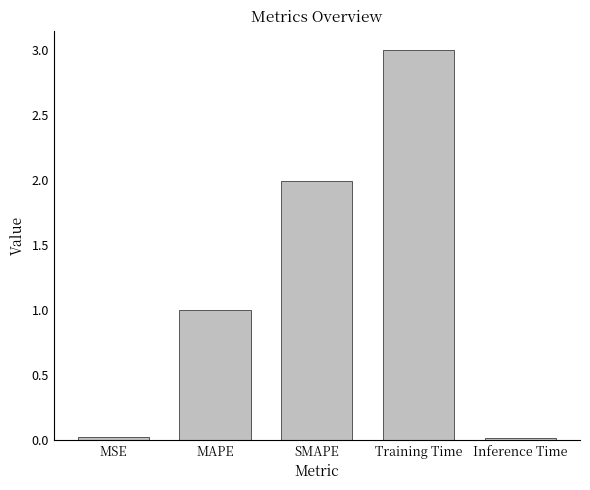

What is the sum of all values?

6.0